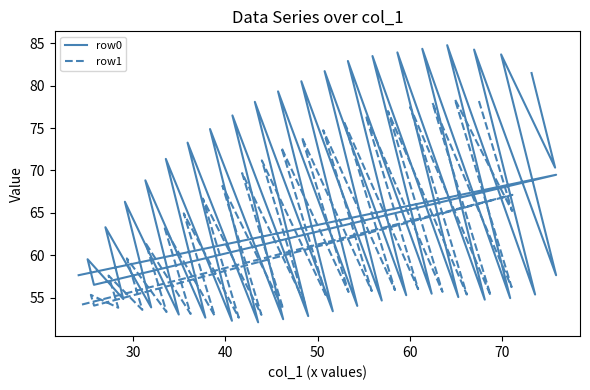

At which category is the sum across all series the highest?

24.09895833